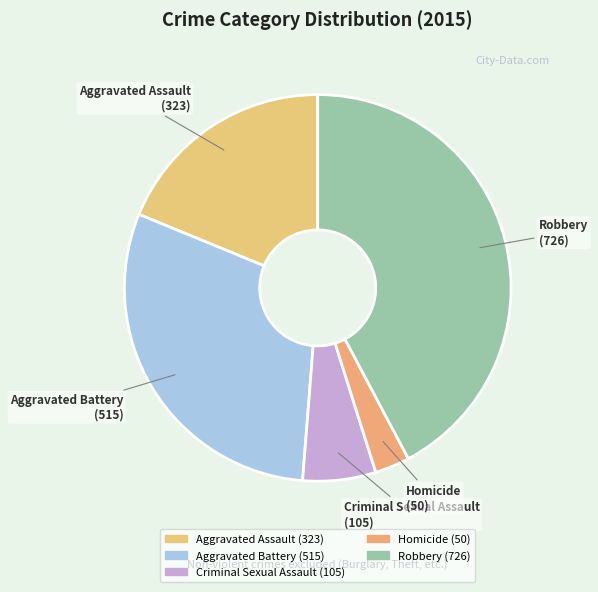

Approximately how many times larger is the value at Aggravated Assault compared to Aggravated Battery?

0.6